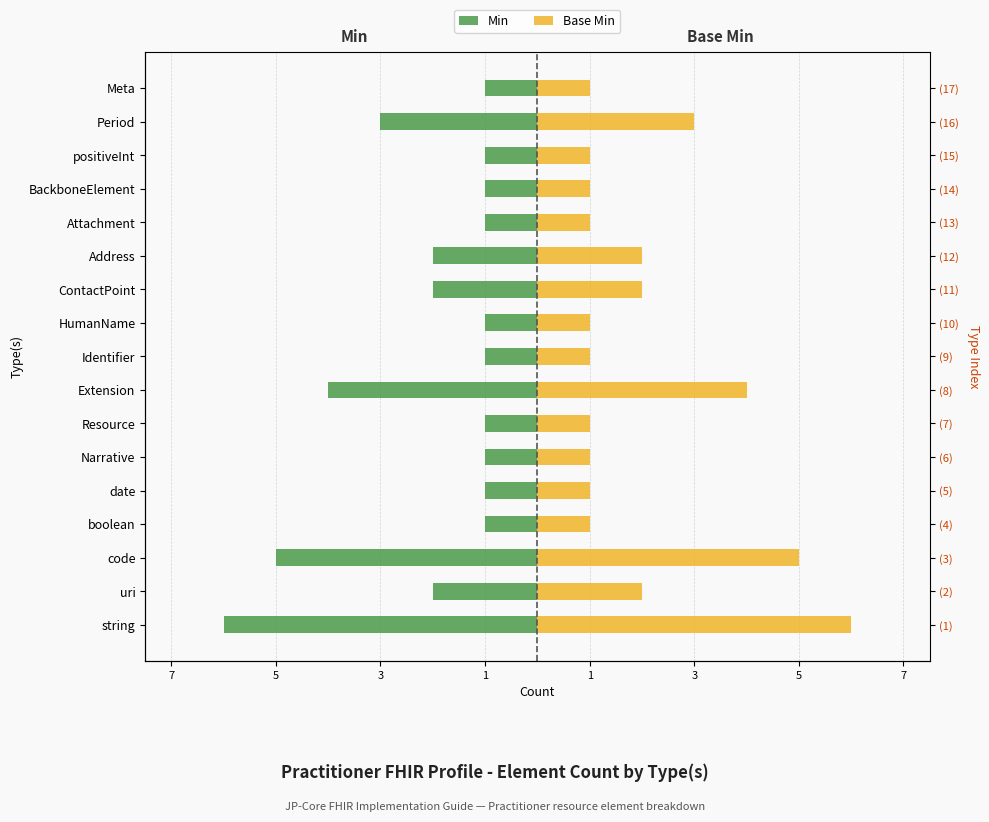

What is the difference between the maximum and second lowest values in the Base Min series?

5